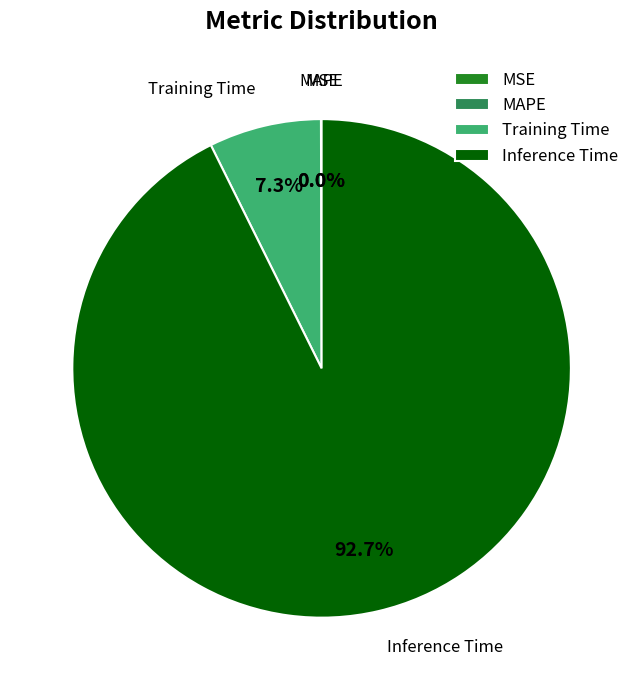

Which slice is the largest?

Inference Time